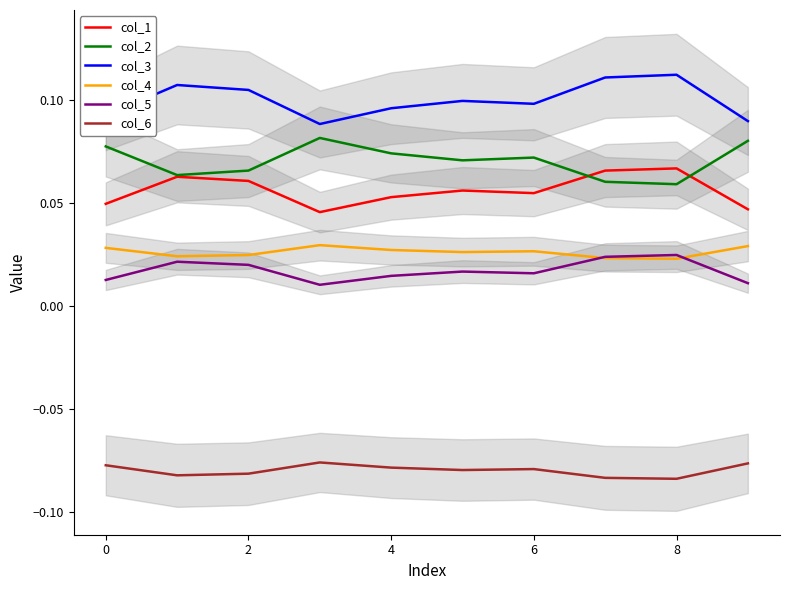

What is the minimum value for col_3?

0.1